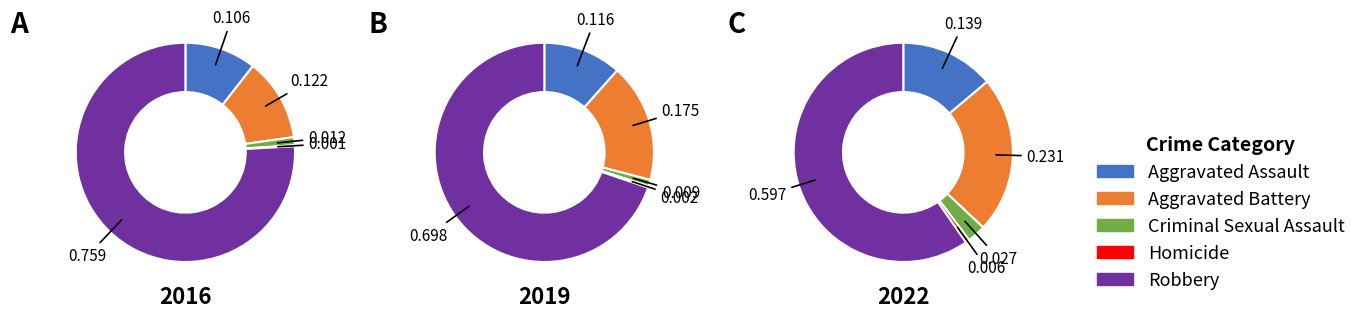

Rank the categories by 2019 value from highest to lowest.

Robbery, Aggravated Battery, Aggravated Assault, Criminal Sexual Assault, Homicide